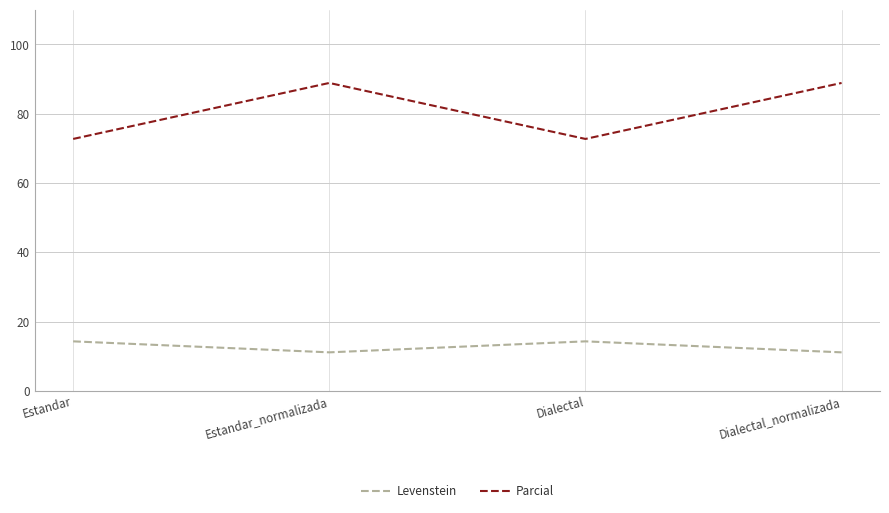

Which series has the largest total across all categories?

Parcial